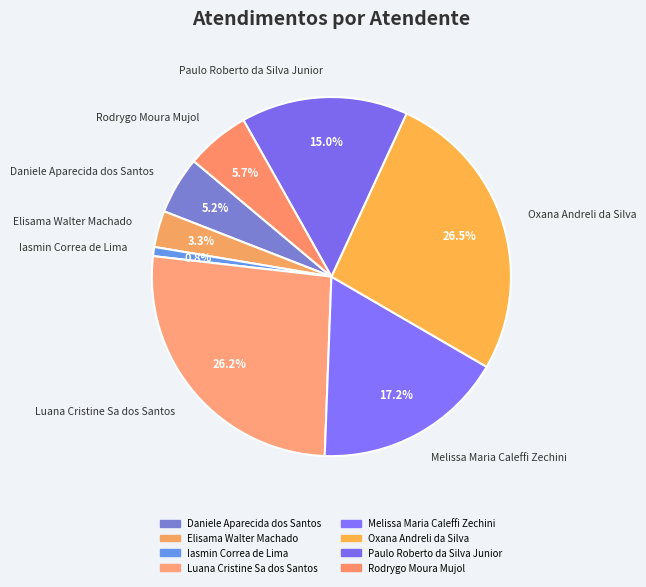

The Luana Cristine Sa dos Santos slice represents 13% of the pie. True or false?

False